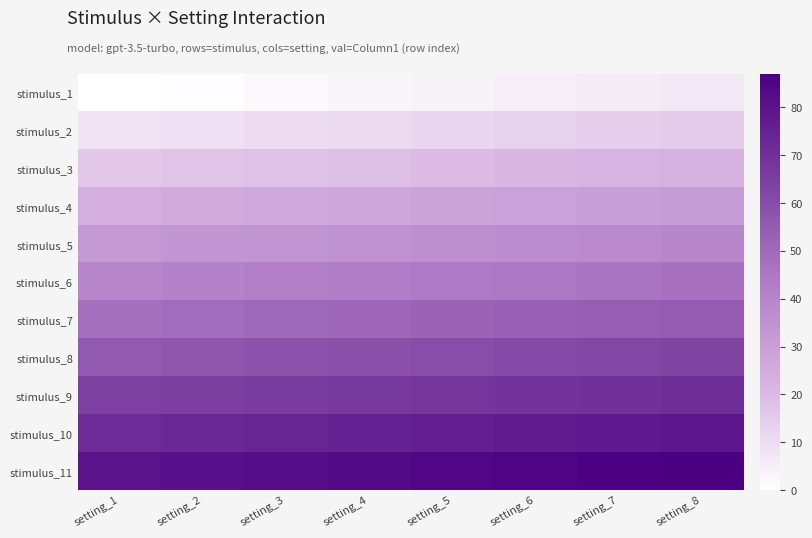

Is the value of stimulus_9 at setting_8 greater than the value of stimulus_3 at setting_3?

Yes